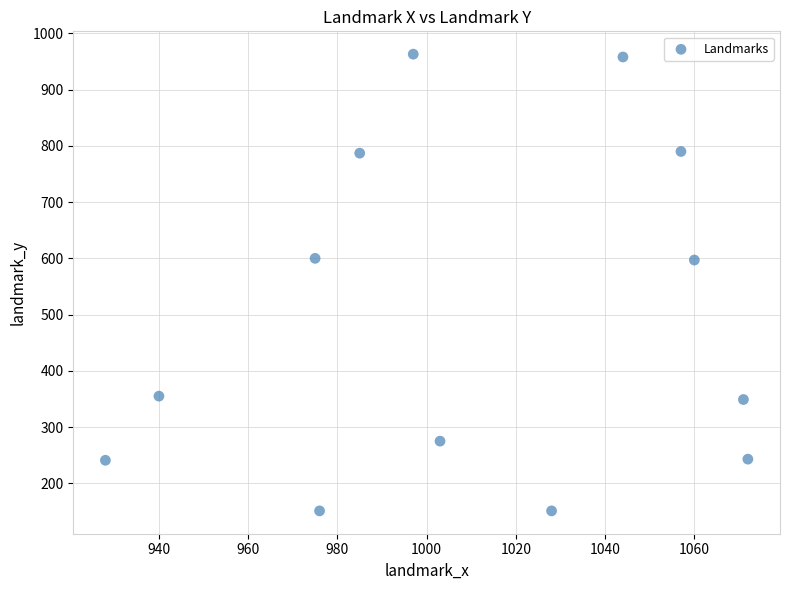

What is the range of Y values (max minus min)?

812